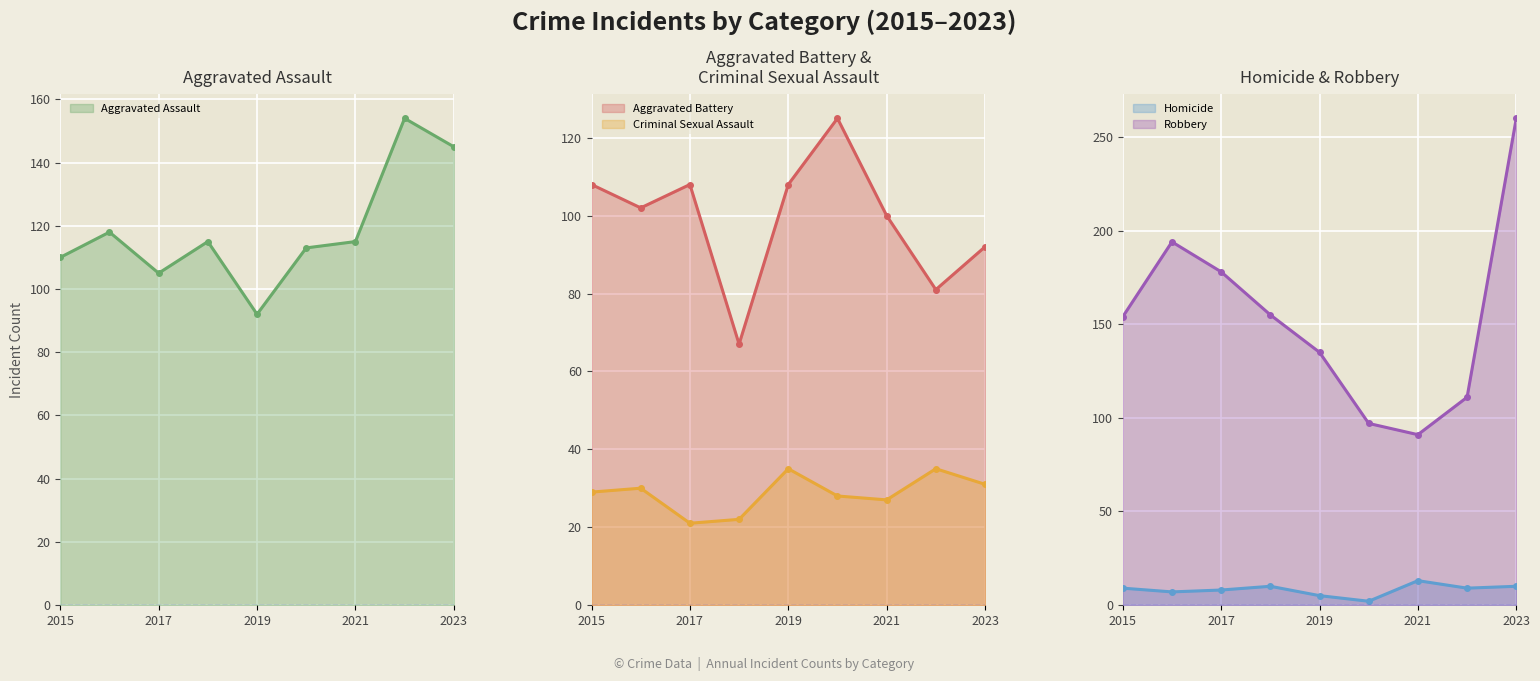

Reading left to right, list all the values displayed in this chart.

Aggravated Assault: 2015=110	2016=118	2017=105	2018=115	2019=92	2020=113	2021=115	2022=154	2023=145
Aggravated Battery: 2015=108	2016=102	2017=108	2018=67	2019=108	2020=125	2021=100	2022=81	2023=92
Criminal Sexual Assault: 2015=29	2016=30	2017=21	2018=22	2019=35	2020=28	2021=27	2022=35	2023=31
Homicide: 2015=9	2016=7	2017=8	2018=10	2019=5	2020=2	2021=13	2022=9	2023=10
Robbery: 2015=154	2016=194	2017=178	2018=155	2019=135	2020=97	2021=91	2022=111	2023=260